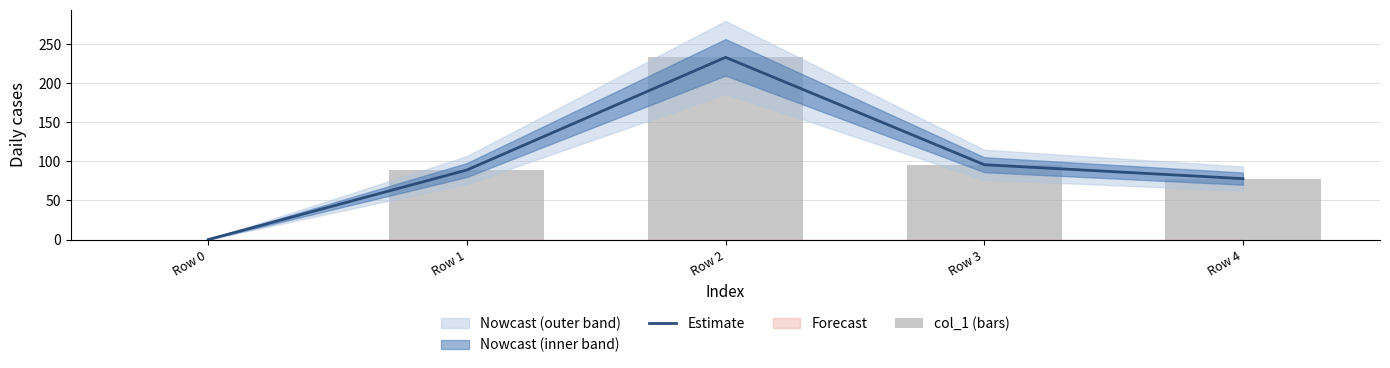

What is the sum of all Estimate values?

495.8